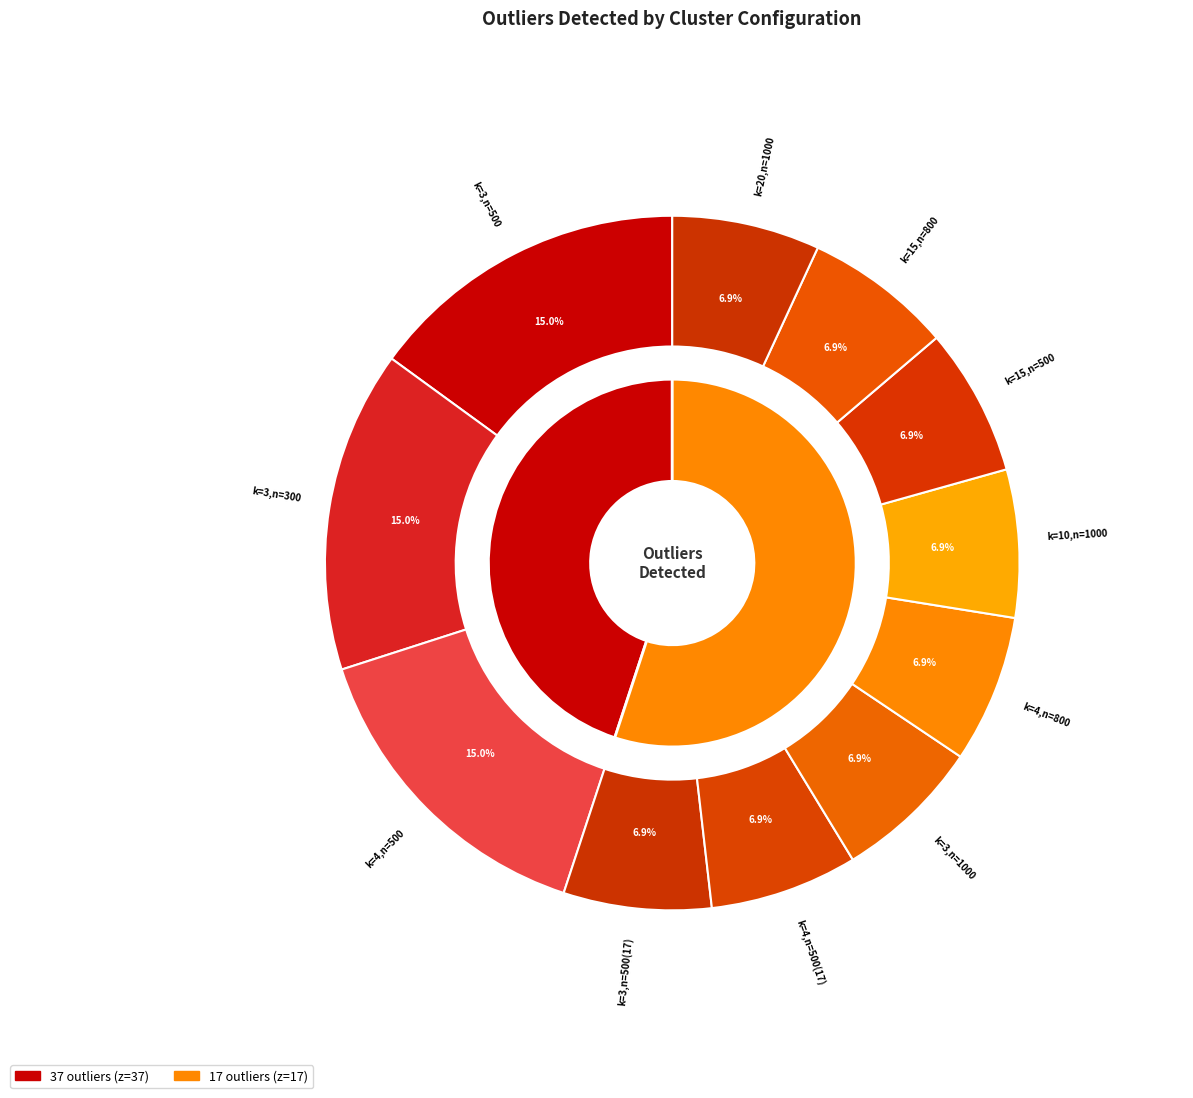

To the nearest percent, what is the difference between the k=3,n=500 and k=4,n=800 slice percentages?

8%